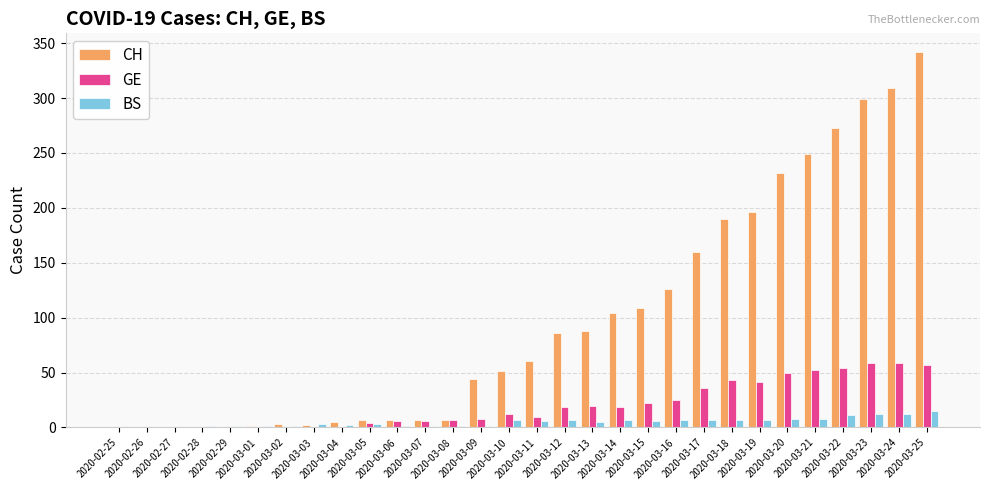

Is the value of BS at 2020-03-07 greater than the value of GE at 2020-03-06?

No